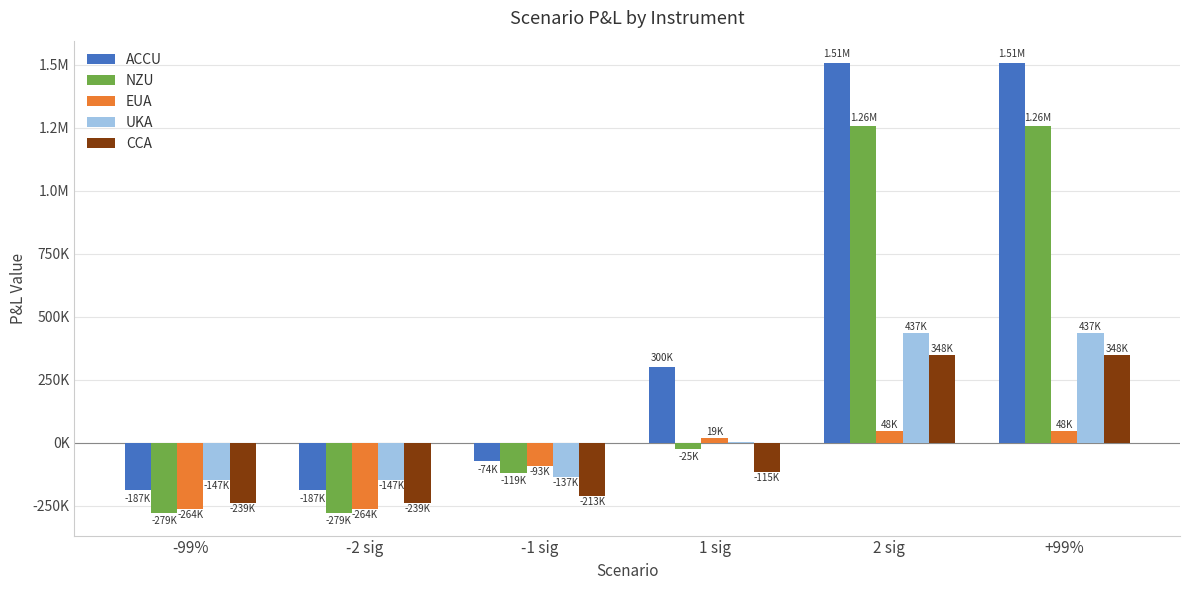

At how many categories does at least one series exceed 136267?

3